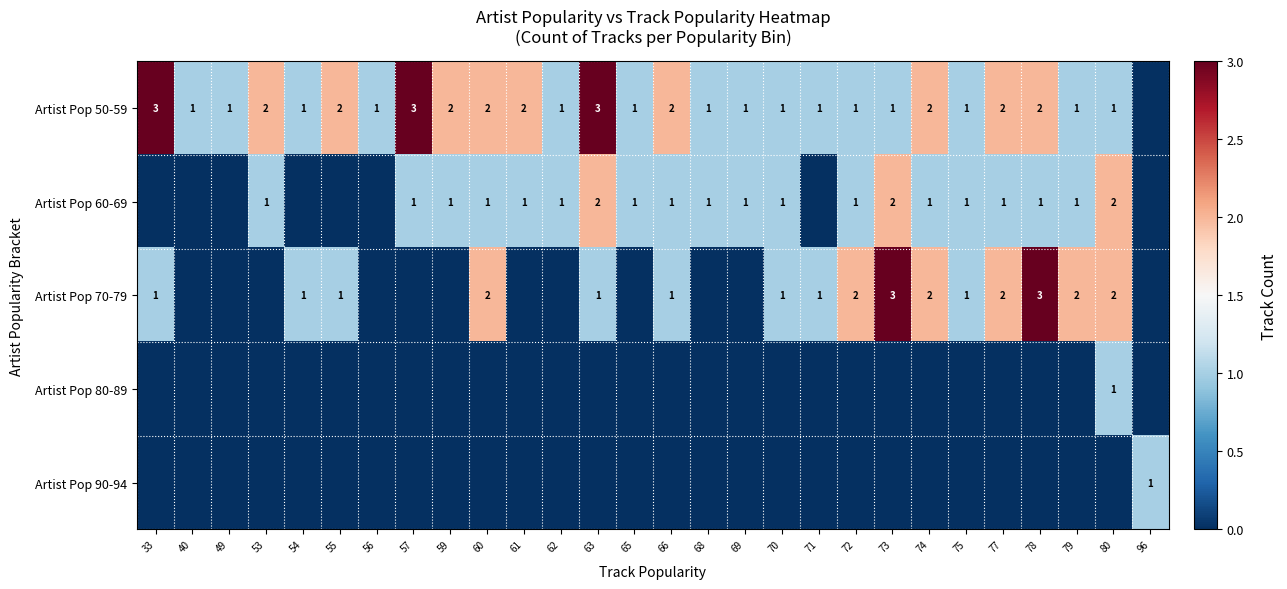

Is it true that Artist Pop 50-59 equals 2 at 55?

True